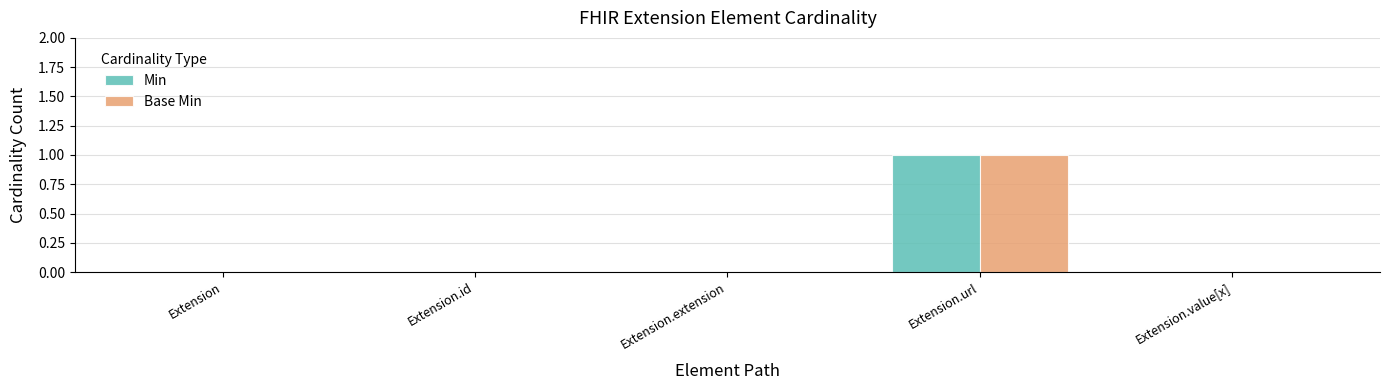

The Min series shows 1 at Extension.value[x]. True or false?

False